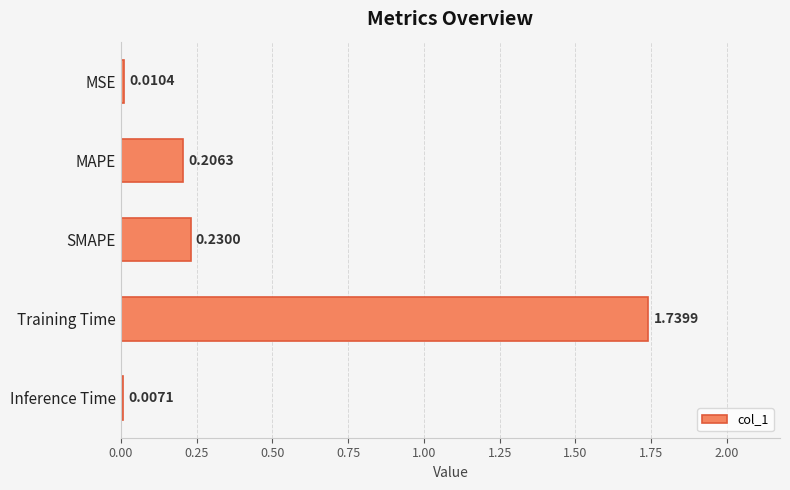

What is the sum of all values?

2.2